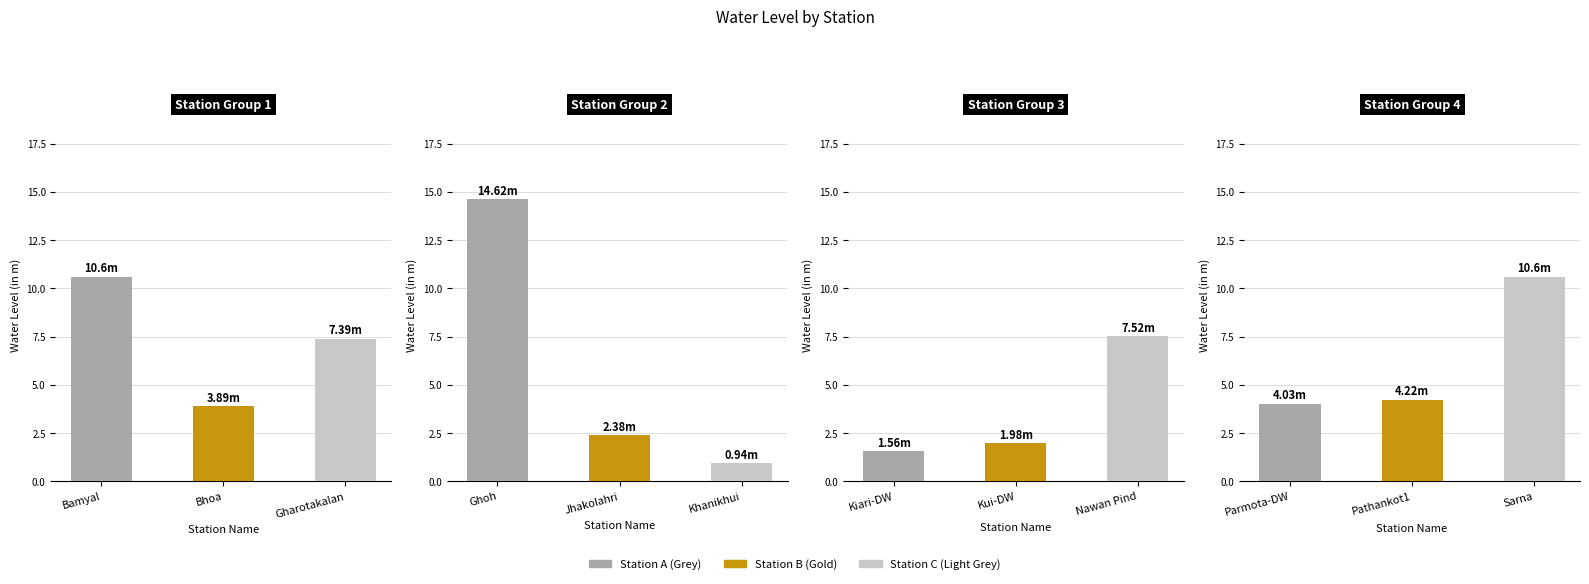

Rank the categories by value from highest to lowest.

Ghoh, Bamyal, Sarna, Nawan Pind, Gharotakalan, Pathankot1, Parmota-DW, Bhoa, Jhakolahri, Kui-DW, Kiari-DW, Khanikhui